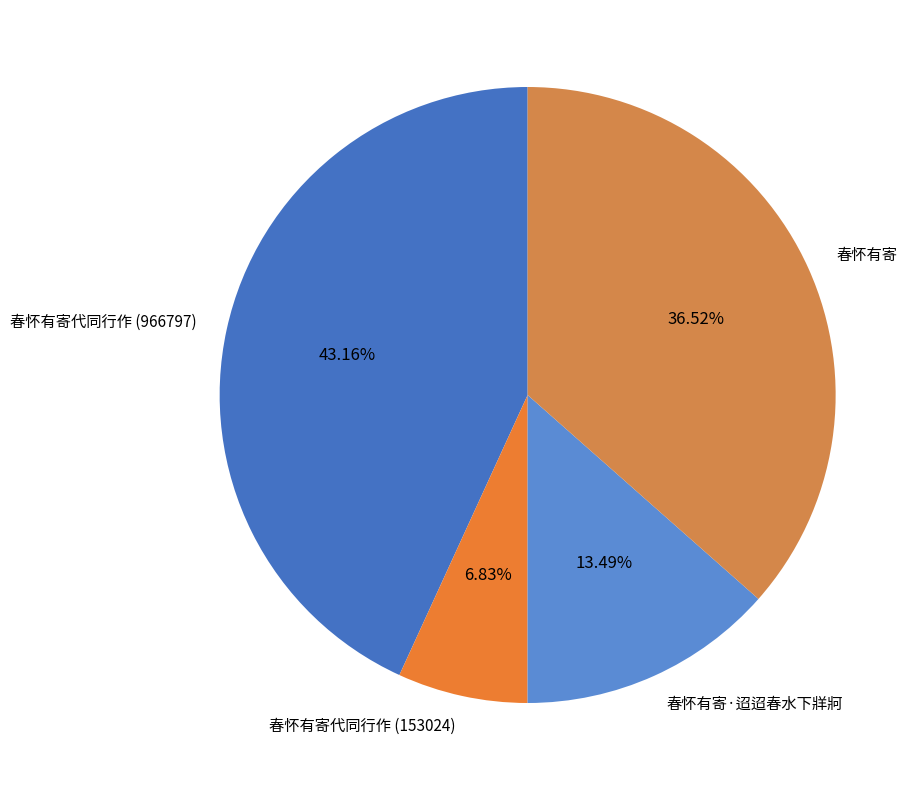

What is the total percentage of 春怀有寄代同行作 (966797) and 春怀有寄代同行作 (153024)?

50.0%